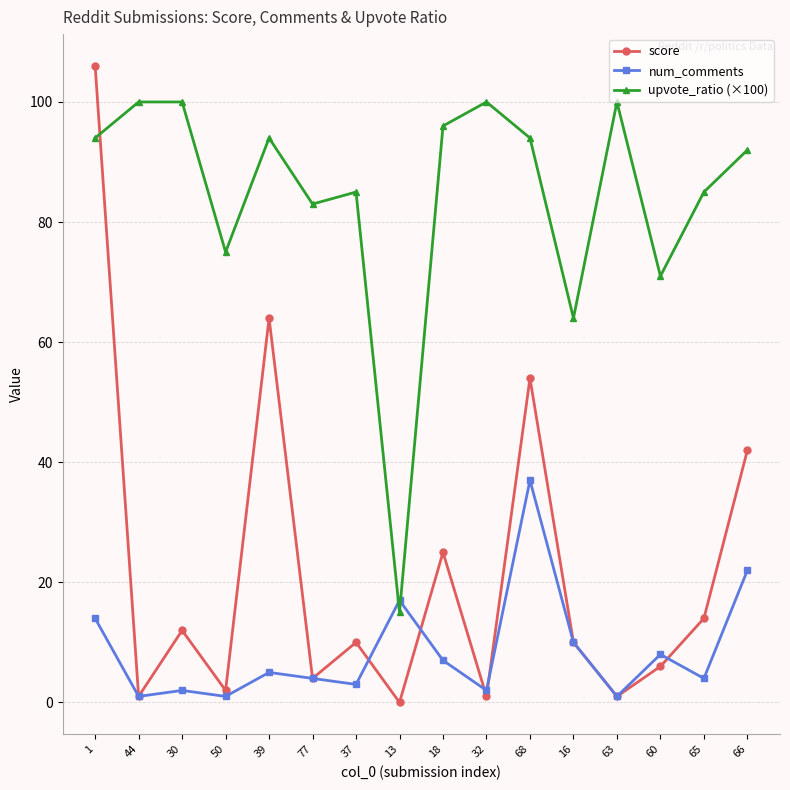

The value of score at 39 is 33. True or false?

False